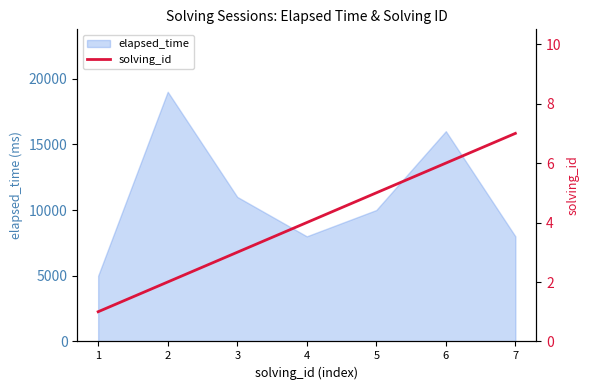

Which category has the lowest value across all series?

1